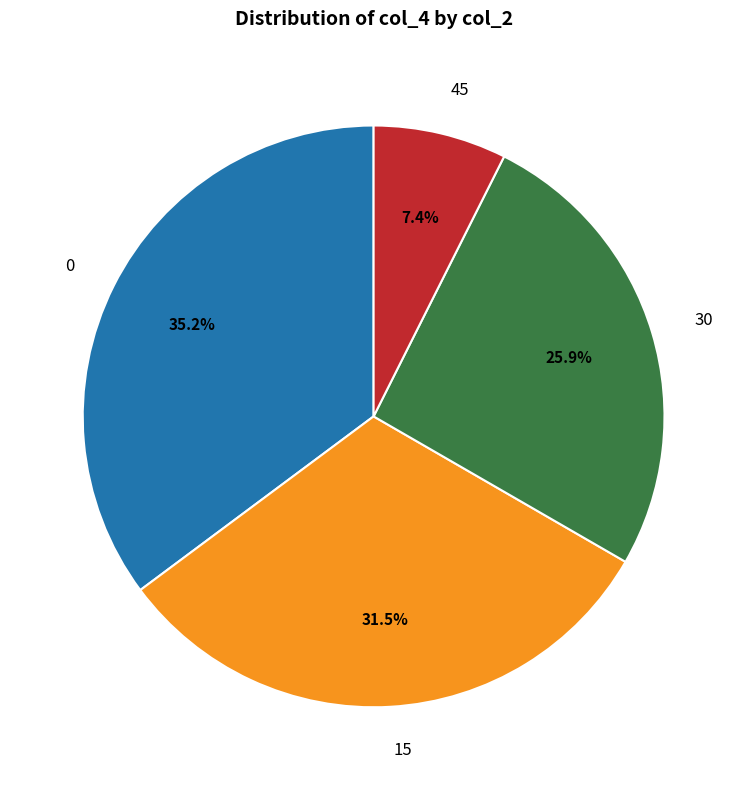

Does 15 account for over 50% of the chart?

No